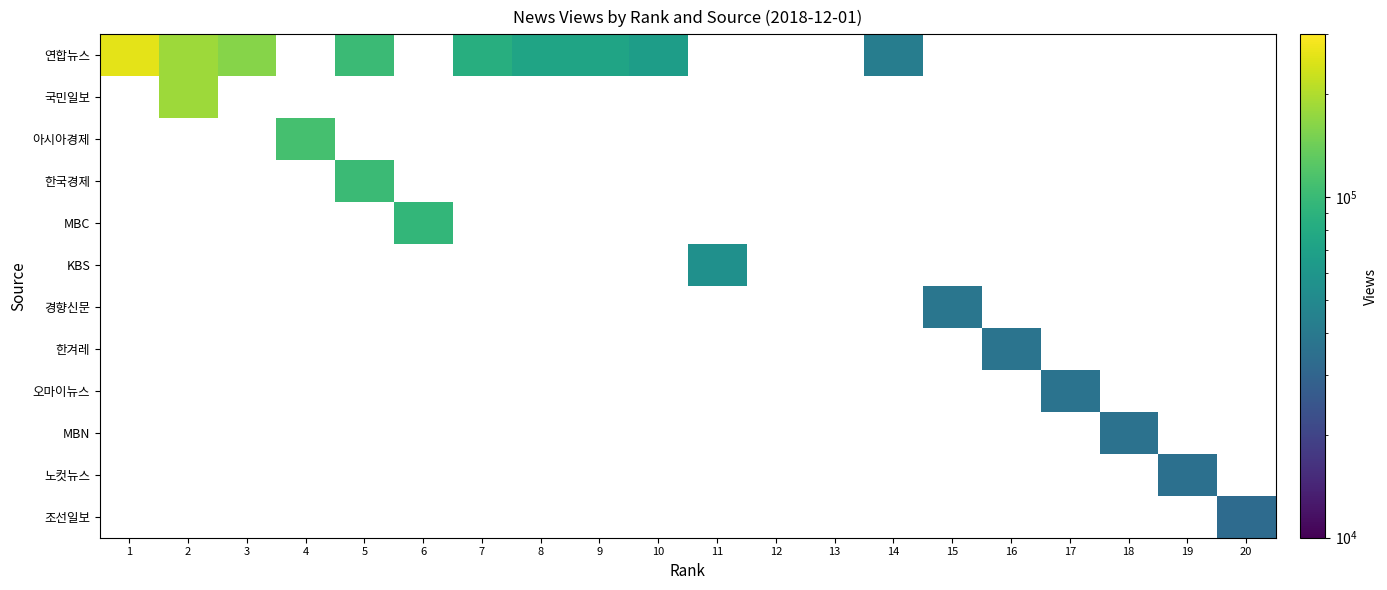

At how many categories does at least one series exceed 180846?

2